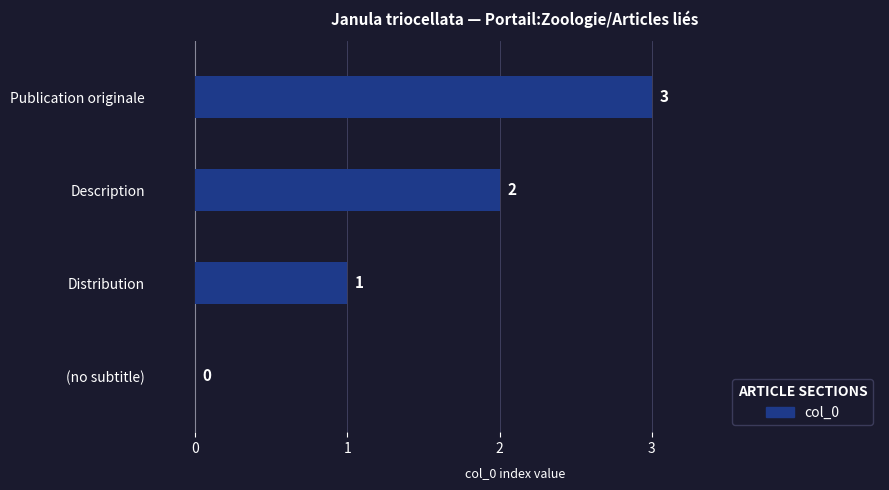

How many categories are shown in the chart?

4